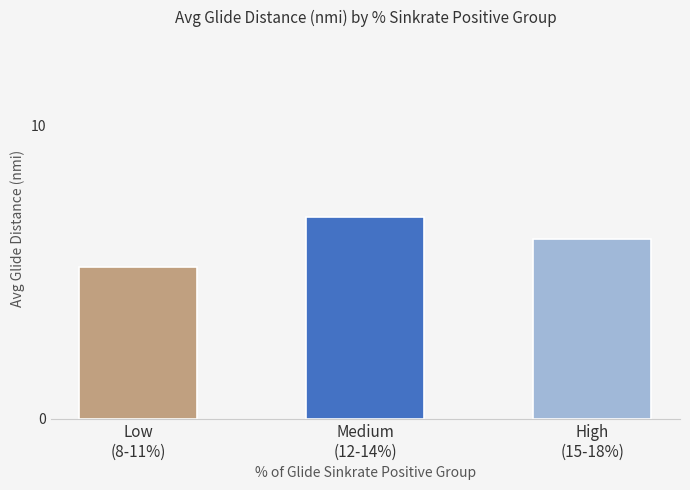

What is the change in value from Medium
(12-14%) to High
(15-18%)?

-0.8